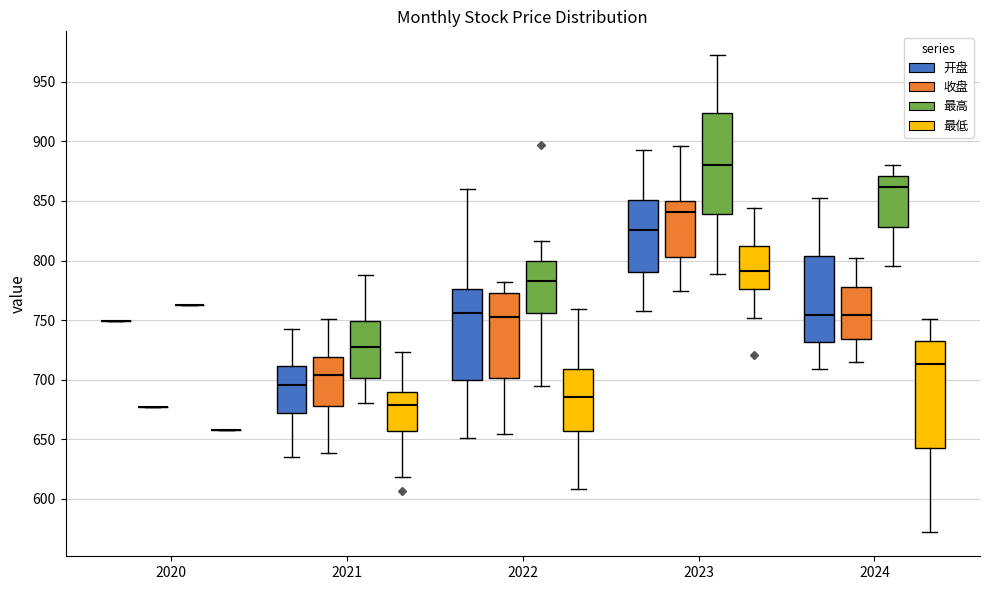

Where does the median line of the box for 2023 (收盘) sit on the y-axis? The values are not printed on the chart, so give them approximately, as read against the axis.

840